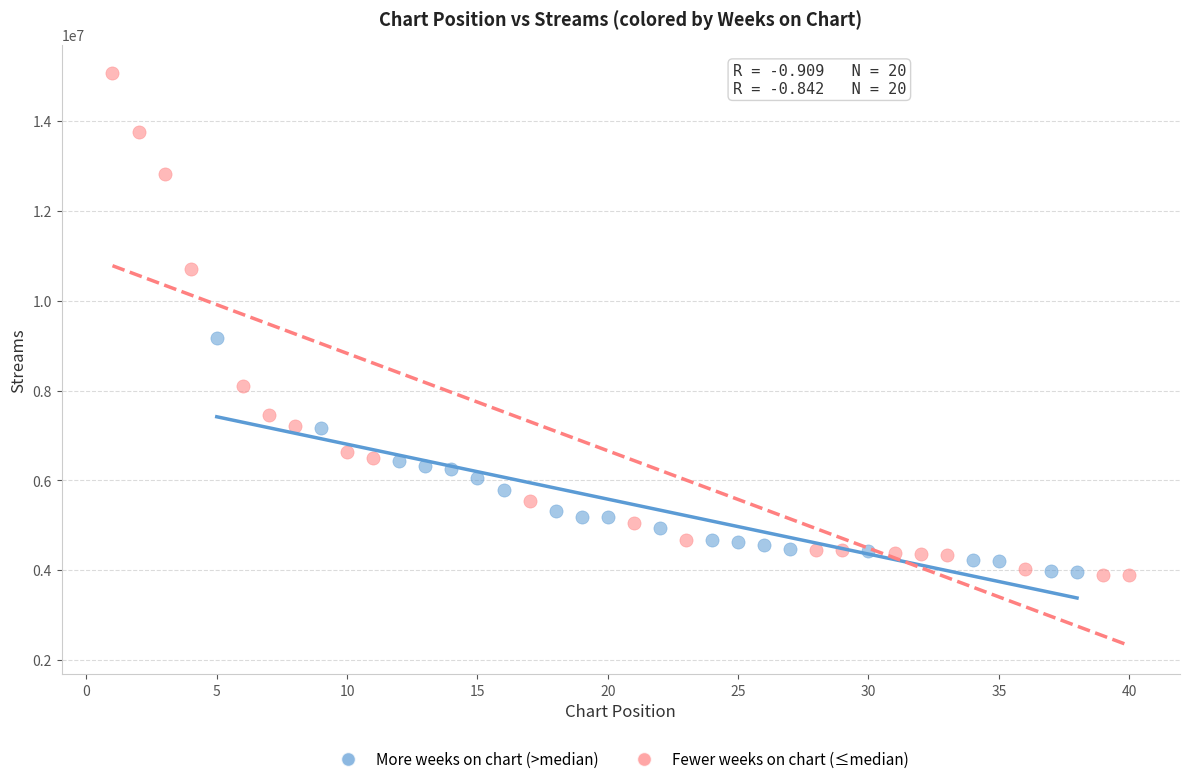

Which series reaches the maximum Y coordinate?

Fewer weeks on chart (≤median)